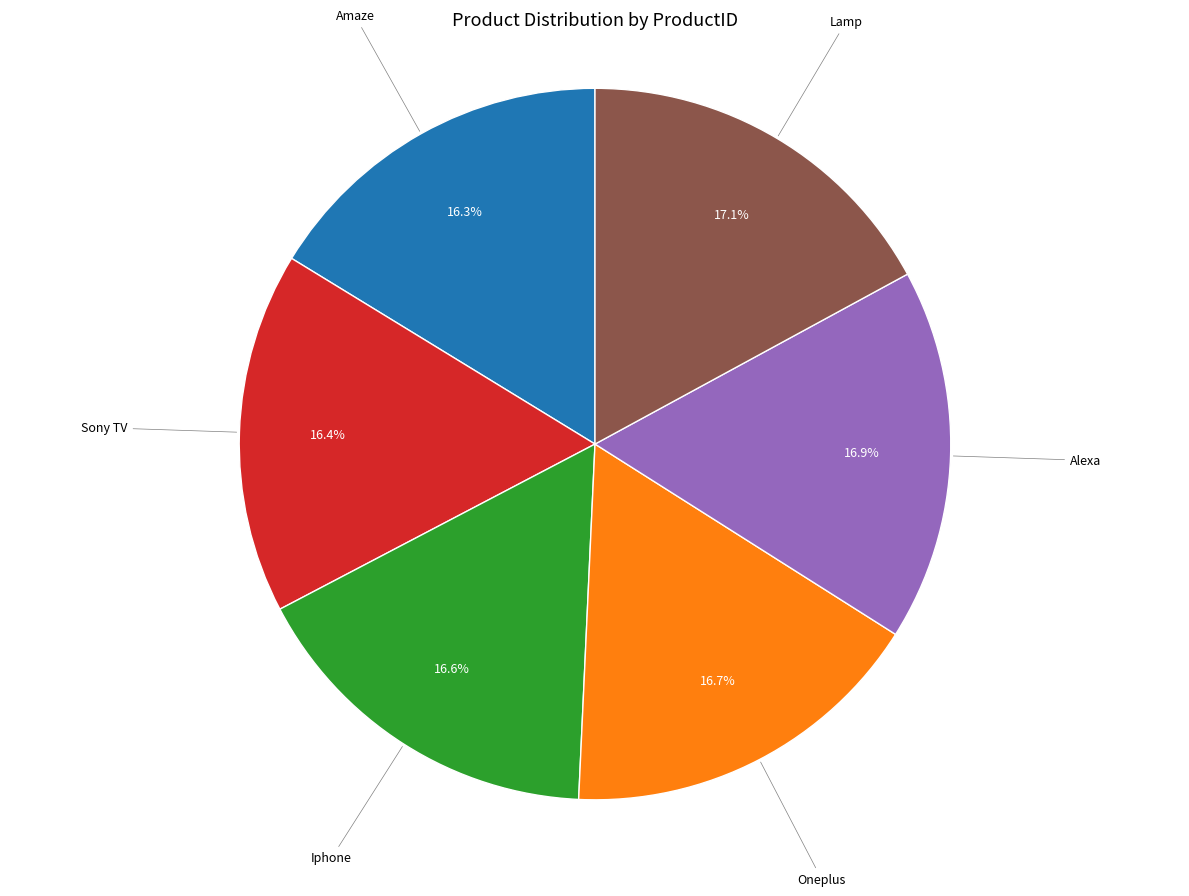

Combined, do Lamp and Iphone account for over 50%?

No